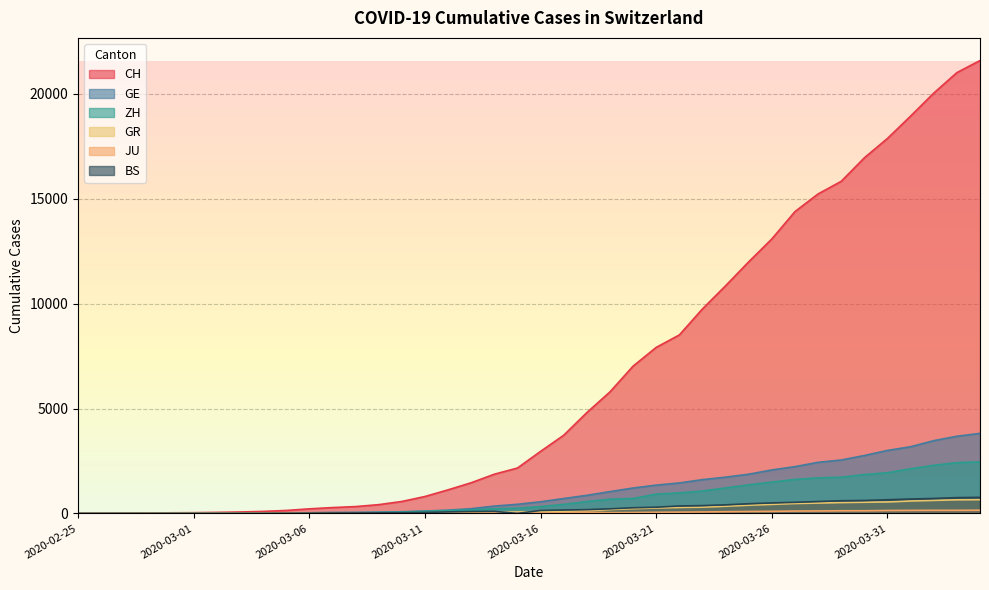

What is the average value of the BS series?

243